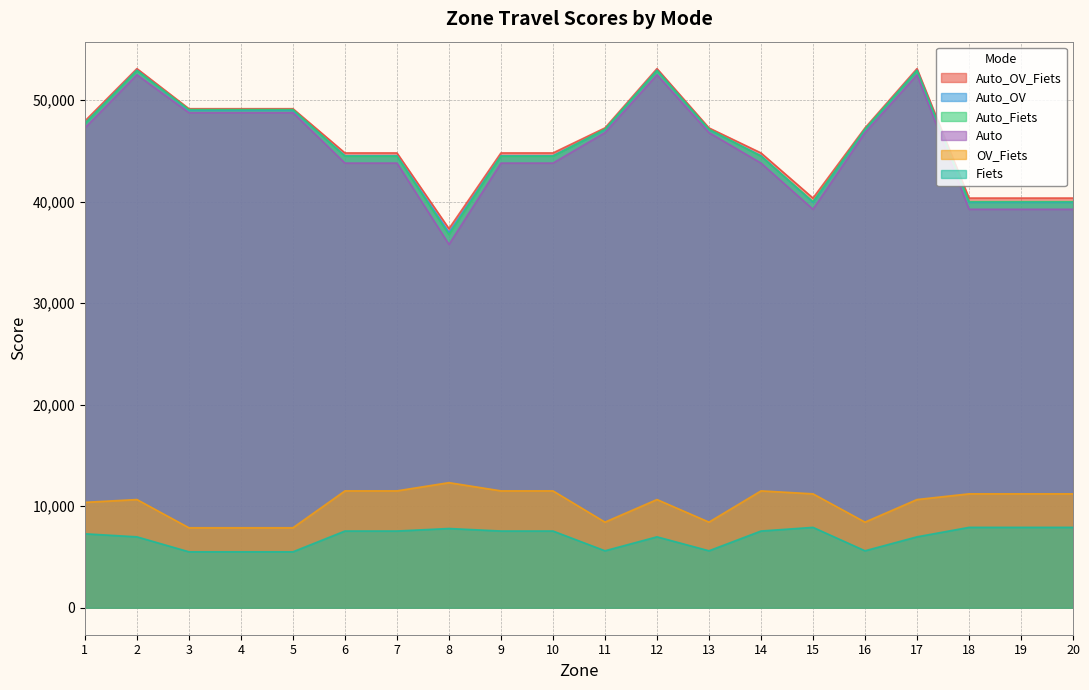

How many lines are shown in the chart?

6